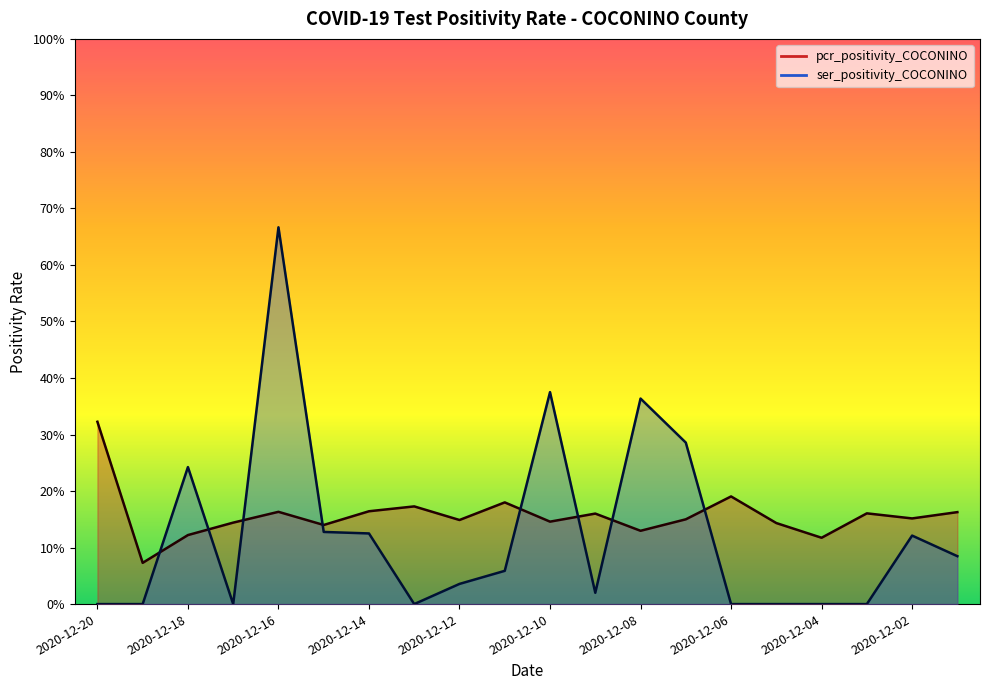

How many values in the ser_positivity_COCONINO series exceed 0?

12